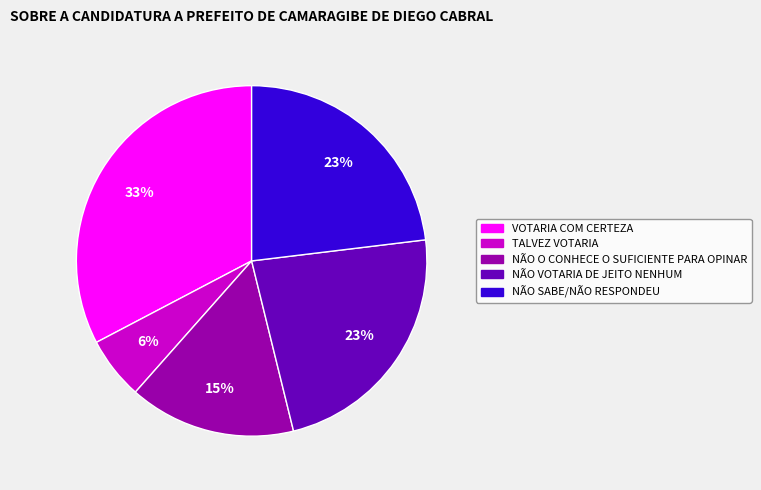

Which has a higher value, NÃO O CONHECE O SUFICIENTE PARA OPINAR or VOTARIA COM CERTEZA?

VOTARIA COM CERTEZA